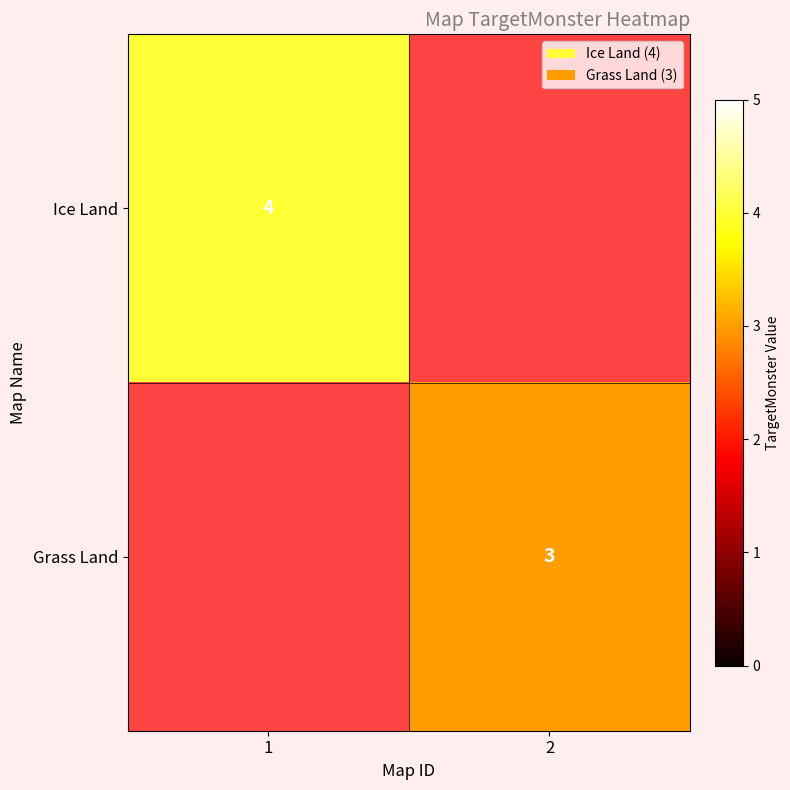

Is it true that Grass Land equals 3 at 2?

True